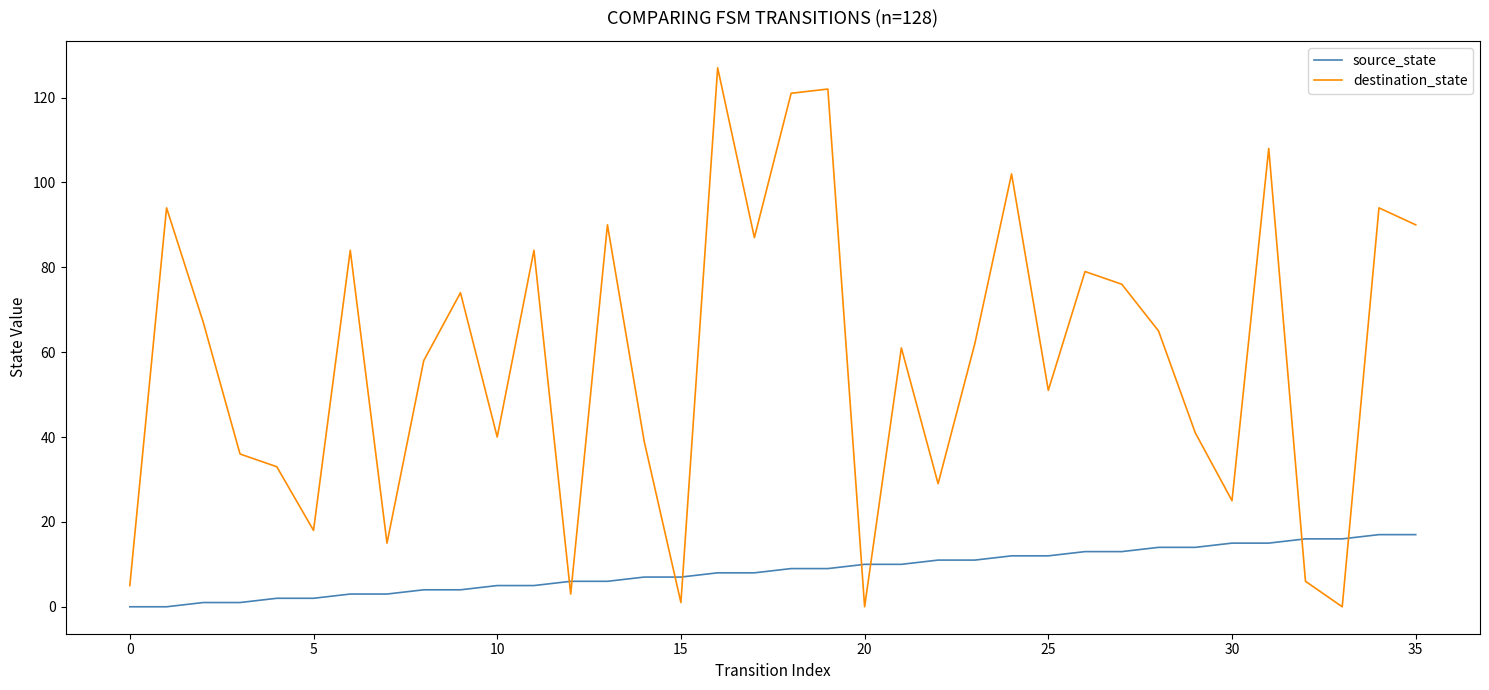

What is the greatest value displayed?

127